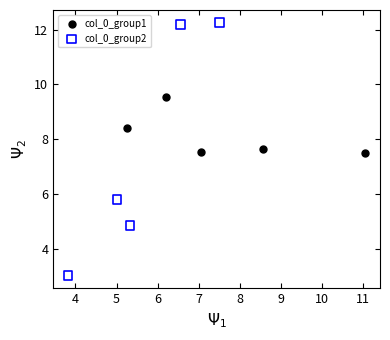

Which series contains the lowest Y value?

col_0_group2